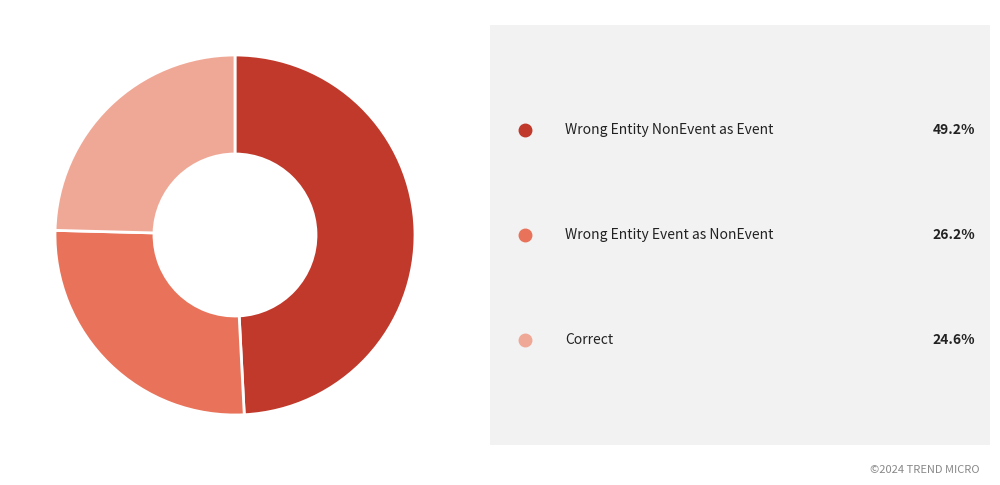

Is there a majority slice in this chart?

No